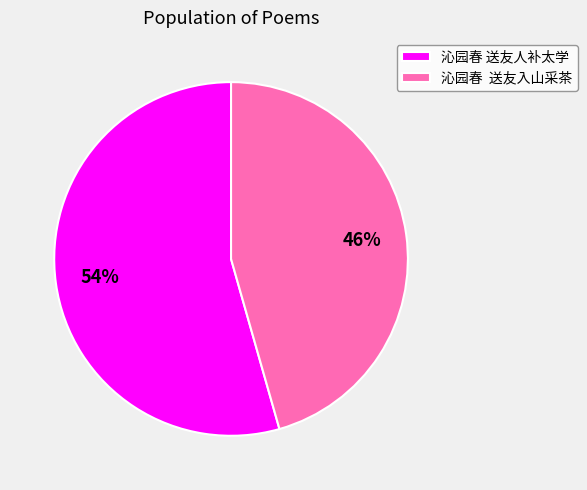

What is the majority slice?

沁园春 送友人补太学